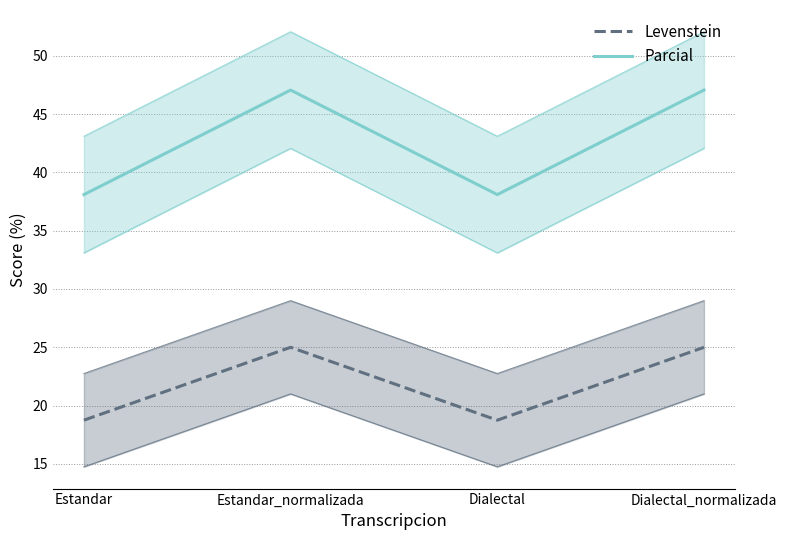

At which label is Levenstein closest to 21?

Estandar